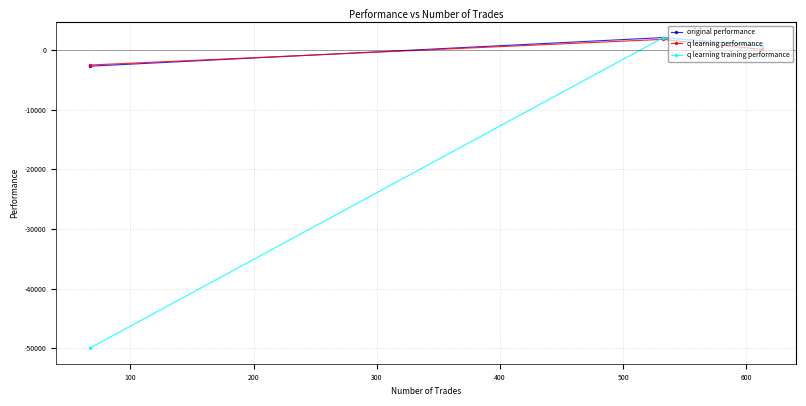

At how many categories does at least one series exceed -41605?

3